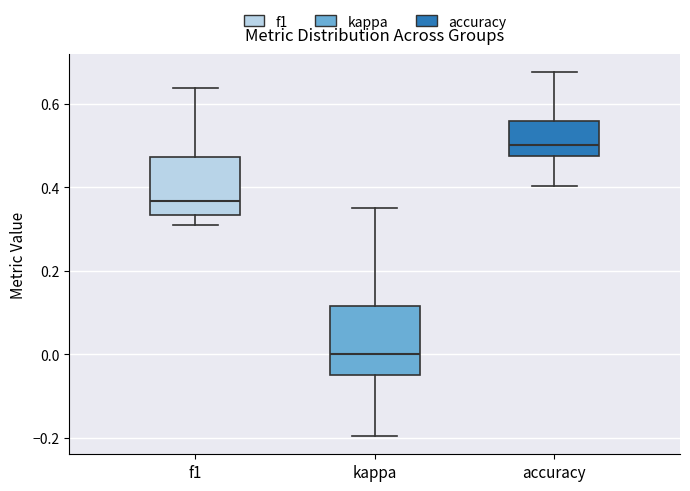

Reading left to right, read every box against the y-axis: the position of its median line, the range the box covers, and the ends of its whiskers. The values are not printed on the chart, so give them approximately, as read against the axis.

f1: median 0.36, box 0.34 to 0.48, whiskers 0.32 to 0.64
kappa: median 0.00, box -0.04 to 0.12, whiskers -0.20 to 0.36
accuracy: median 0.50, box 0.48 to 0.56, whiskers 0.40 to 0.68